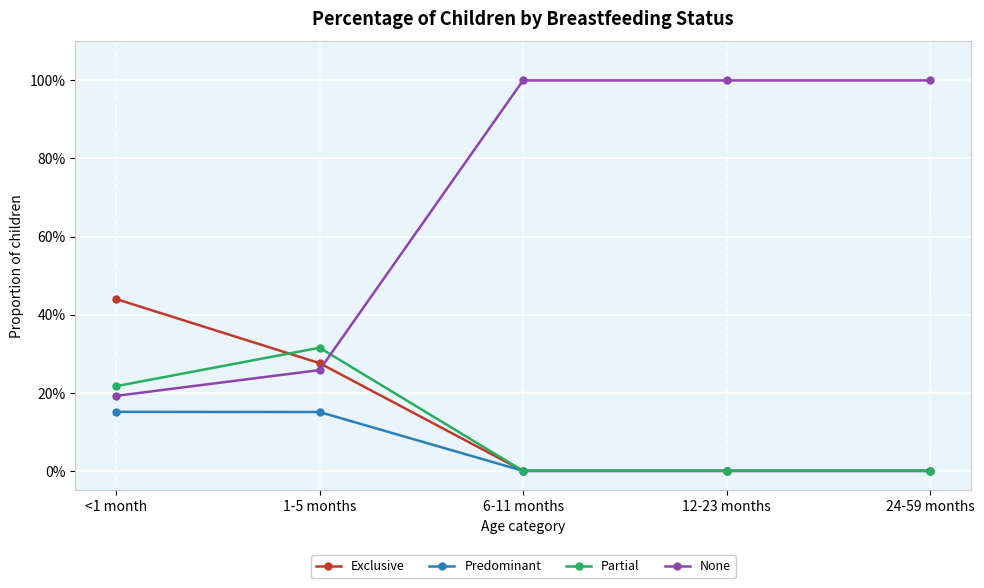

What is the label of the 1st point from the right?

24-59 months